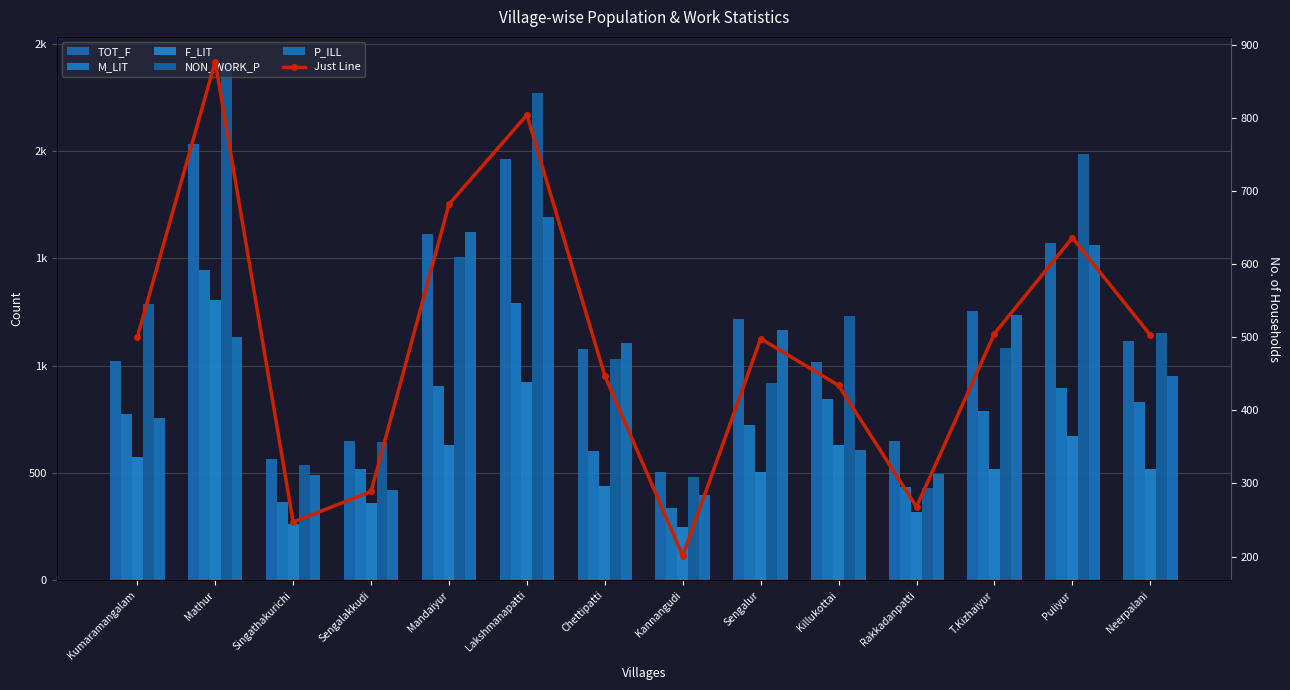

Which series has the widest spread of values?

NON_WORK_P